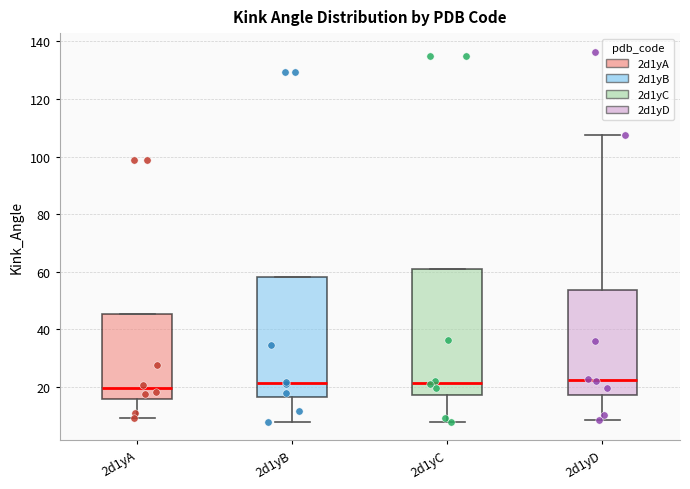

Reading left to right, transcribe this box plot: for each box, give where its median line is, the range the box spans, and where its two whiskers end, as read against the y-axis. The values are not printed on the chart, so give them approximately, as read against the axis.

2d1yA: median 20, box 16 to 46, whiskers 10 to 46
2d1yB: median 22, box 16 to 58, whiskers 8 to 58
2d1yC: median 22, box 18 to 60, whiskers 8 to 60
2d1yD: median 22, box 18 to 54, whiskers 8 to 108